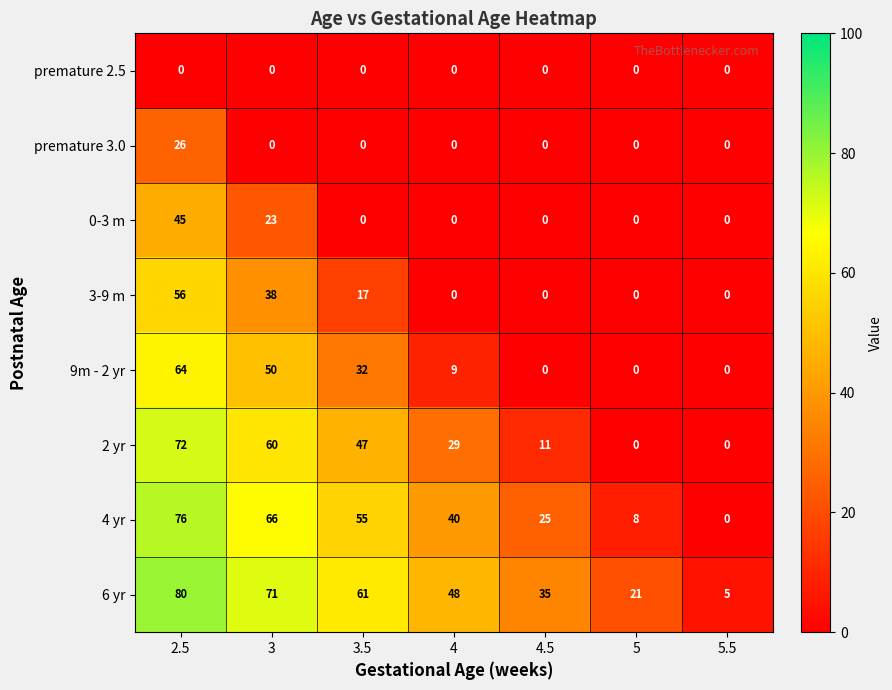

What value does the 2 yr series have at 4.5, to the nearest 10?

10